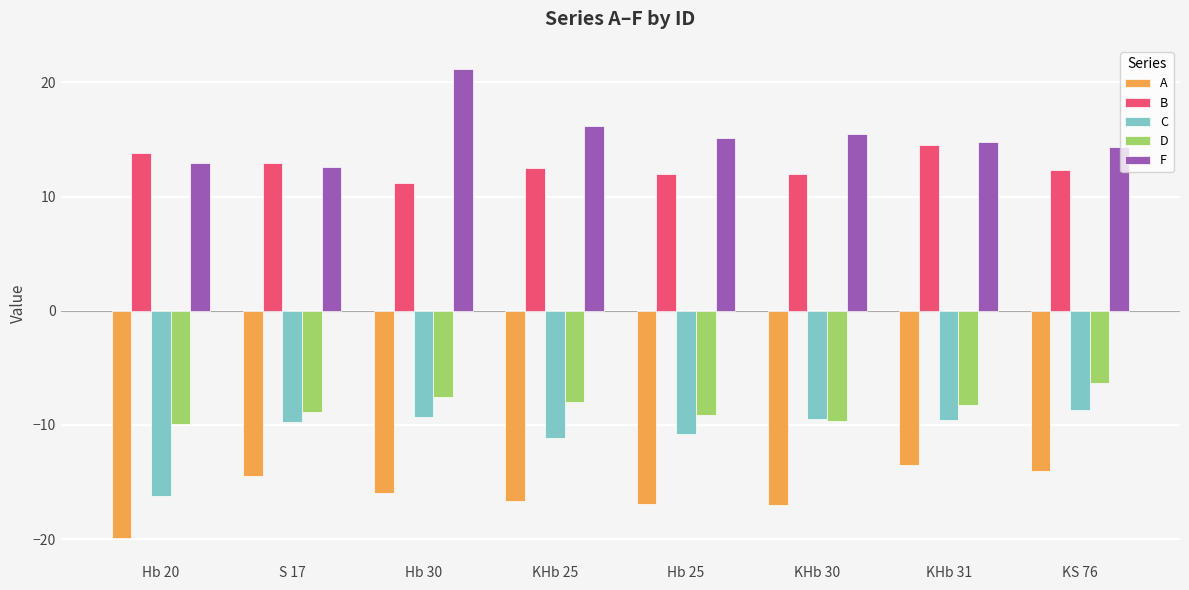

How many series are shown in this chart?

5